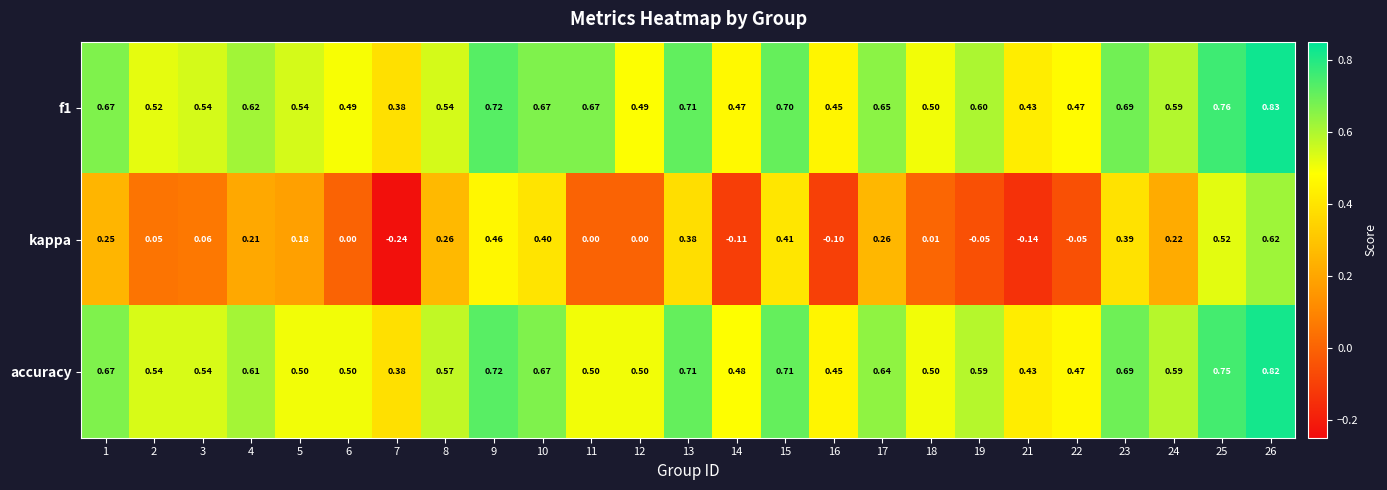

Is the value of accuracy at 13 greater than the value of f1 at 12?

Yes